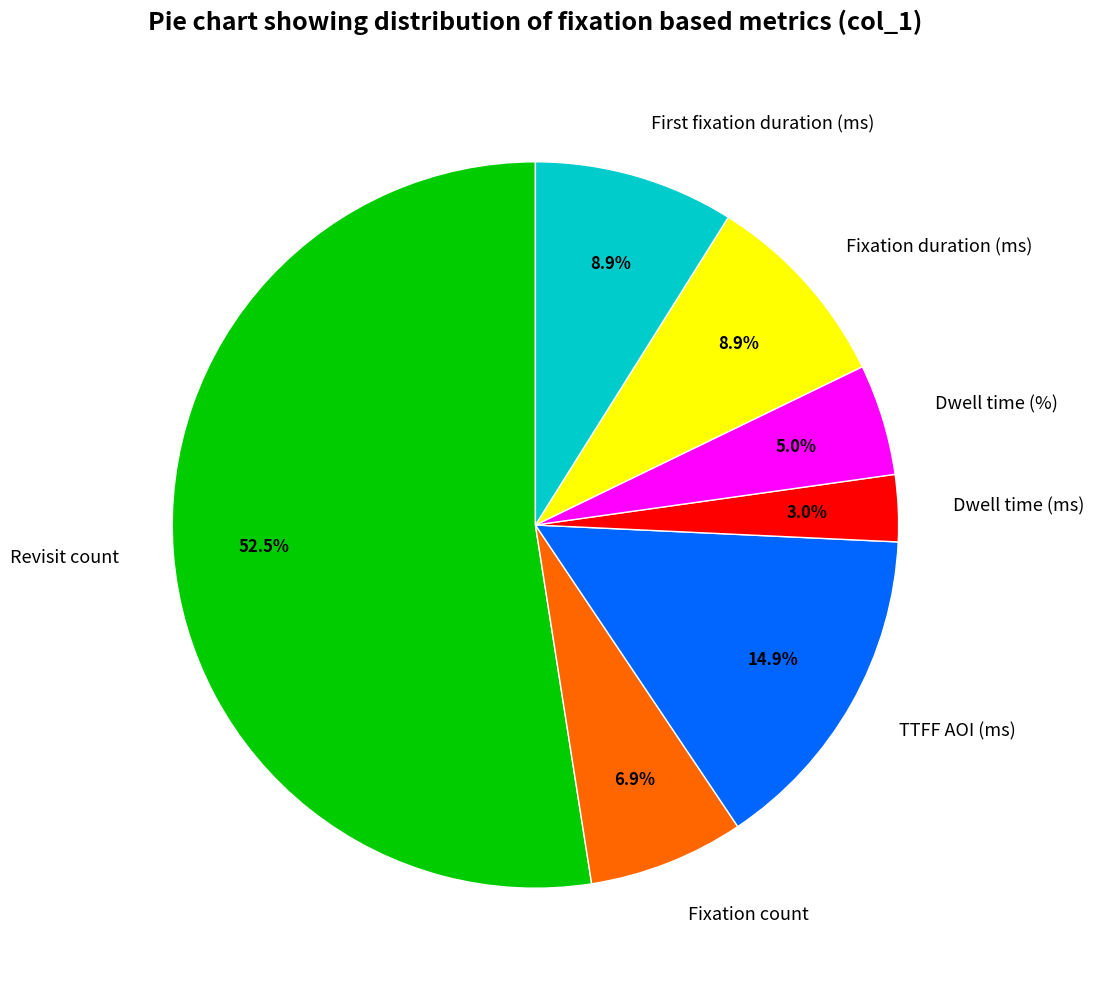

What portion of the pie excludes Fixation count?

93.1%